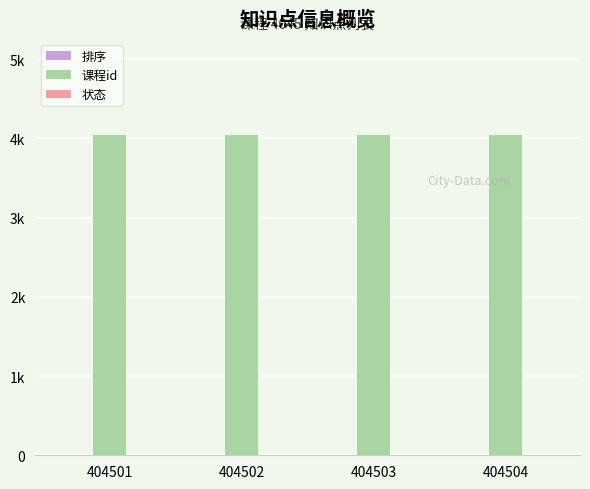

Are the bars horizontal?

No